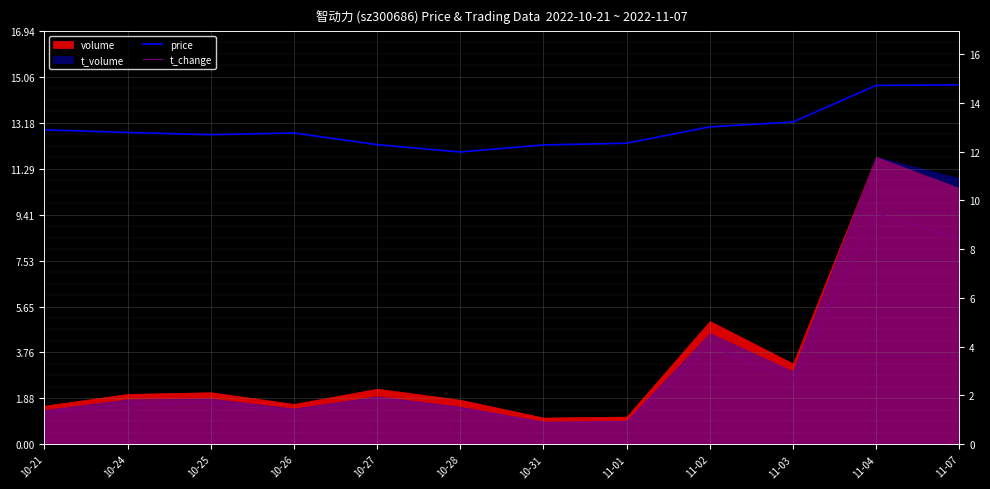

Reading right to left, what are all the values shown in this chart?

price: 11-07=14.7	11-04=14.7	11-03=13.2	11-02=13.0	11-01=12.3	10-31=12.3	10-28=12.0	10-27=12.3	10-26=12.8	10-25=12.7	10-24=12.8	10-21=12.9
t_change: 11-07=8.4	11-04=9.5	11-03=2.7	11-02=4.1	11-01=0.9	10-31=0.9	10-28=1.5	10-27=1.8	10-26=1.3	10-25=1.7	10-24=1.7	10-21=1.3